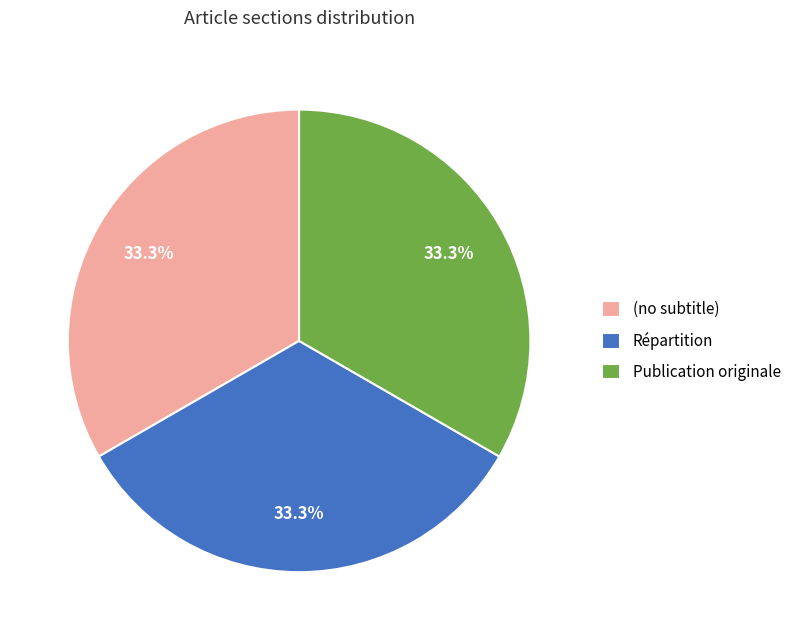

The Répartition slice represents 44% of the pie. True or false?

False